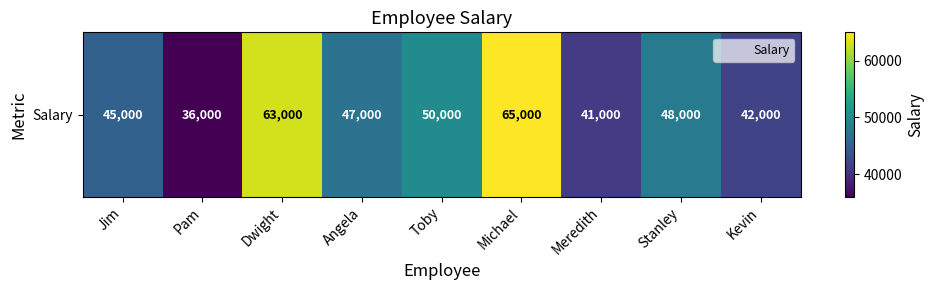

What is the ratio of the value at Toby to the value at Pam?

1.4